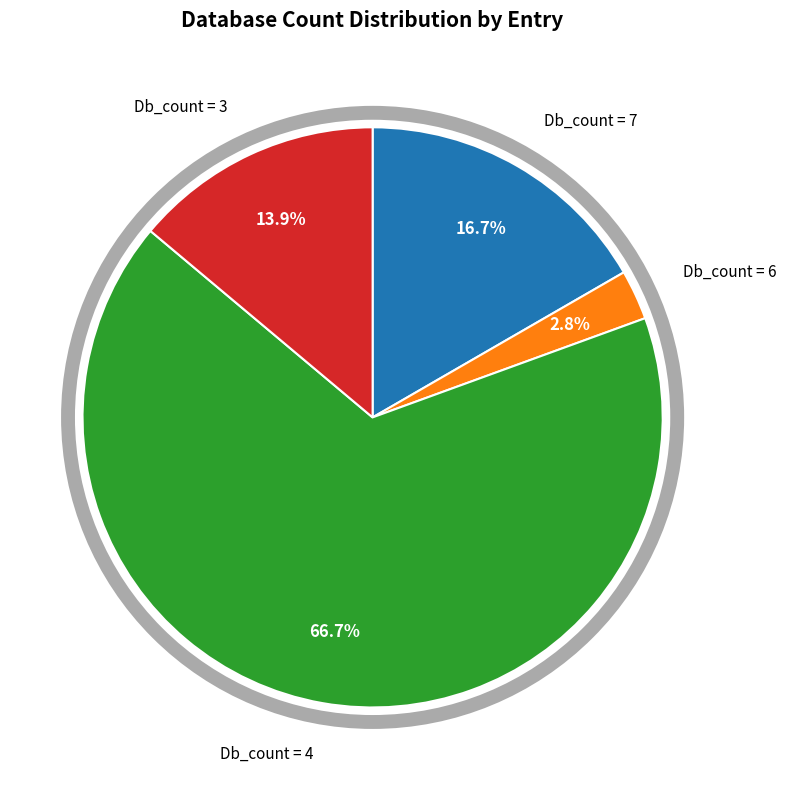

How many slices are in this pie chart?

4